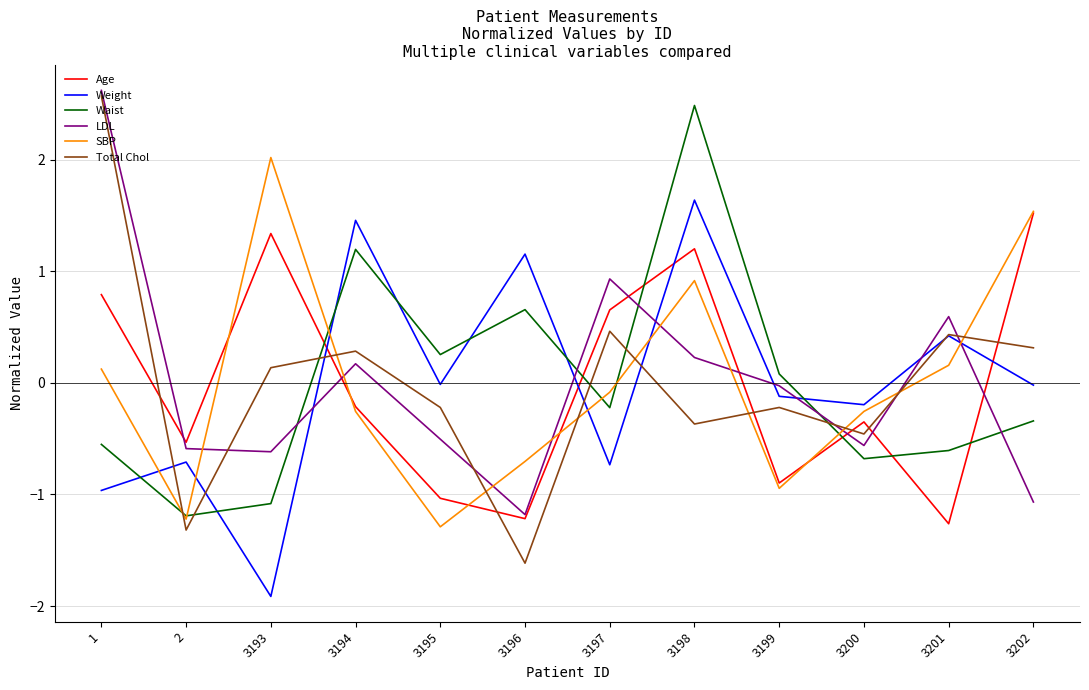

How many values in Total Chol are below zero?

6